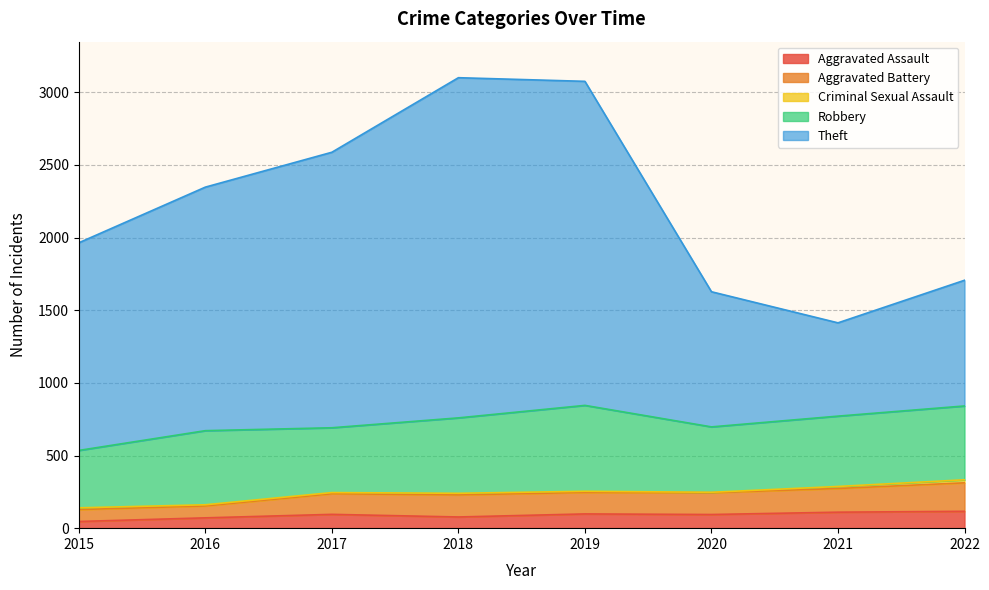

What is the difference between the maximum and minimum values in the Theft series?

1687